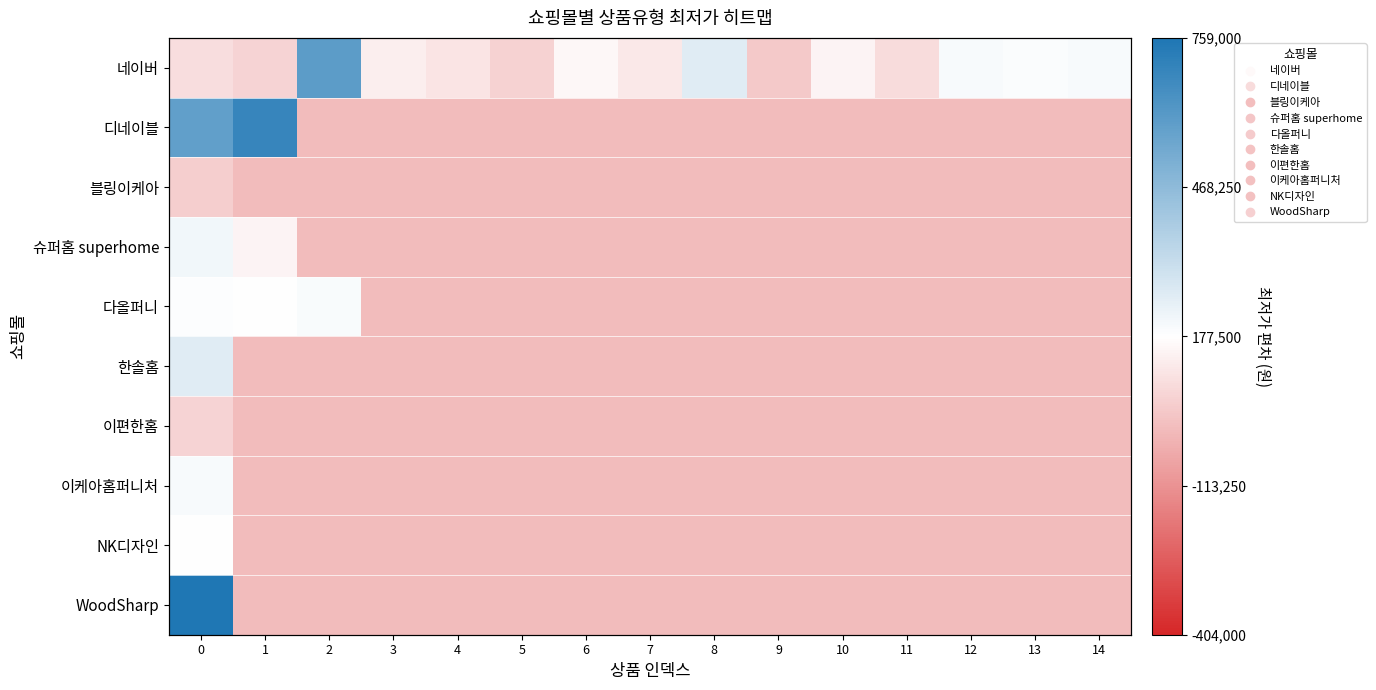

Is the value of 다올퍼니 at 1 greater than the value of 네이버 at 4?

Yes